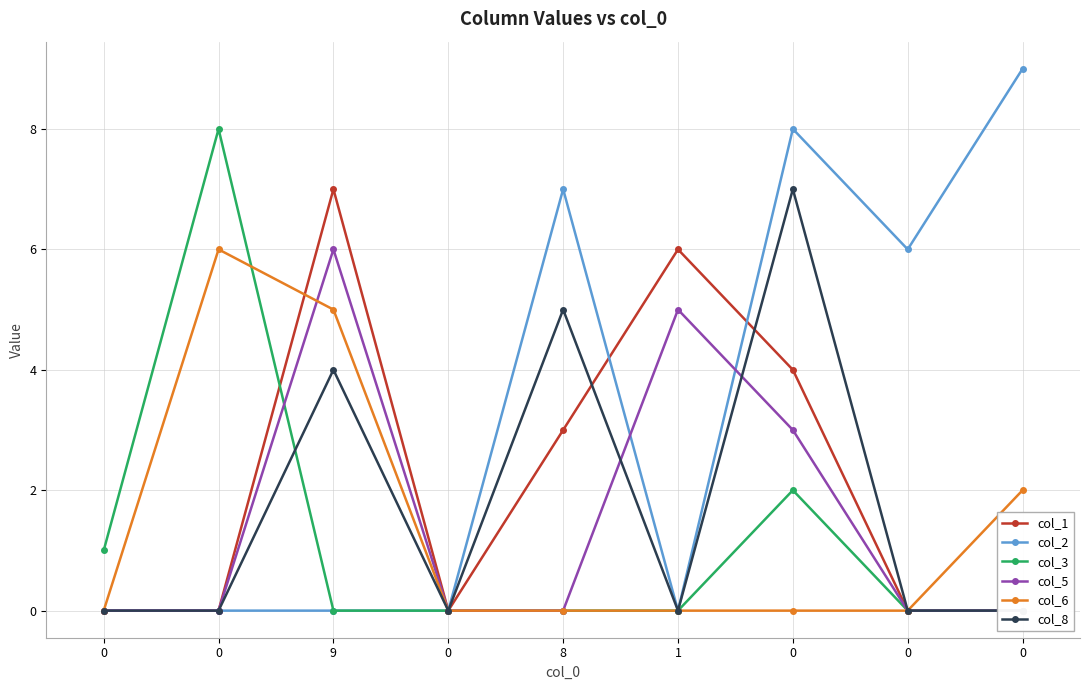

What is the difference between the highest and lowest values at 0?

1